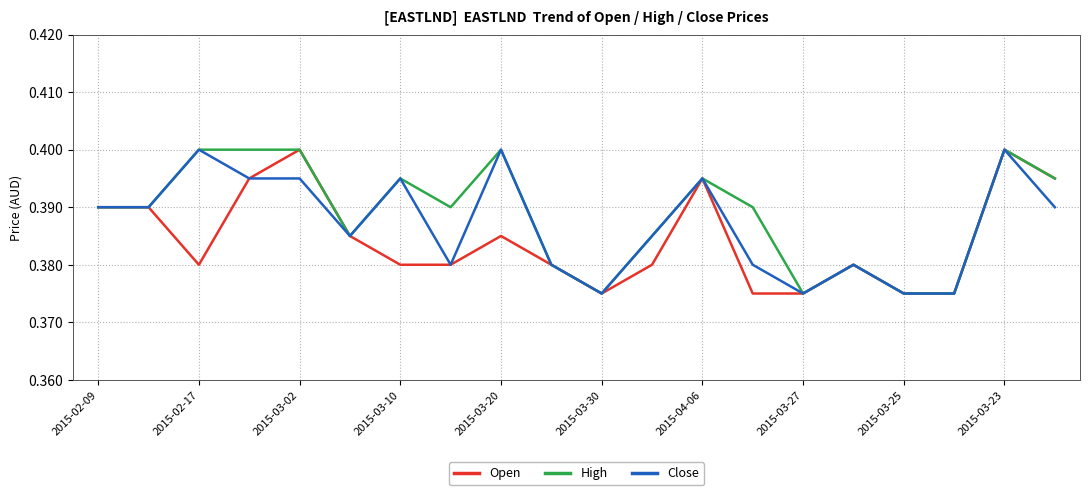

What are all the series names shown in the legend?

Open, High, Close